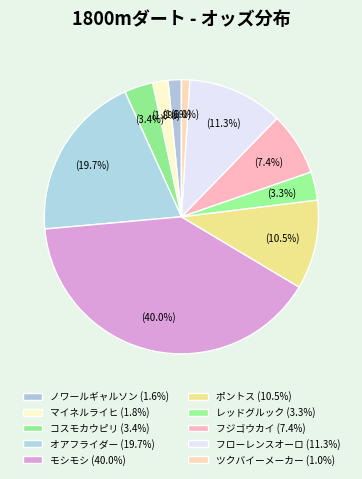

How many segments does this pie chart have?

10